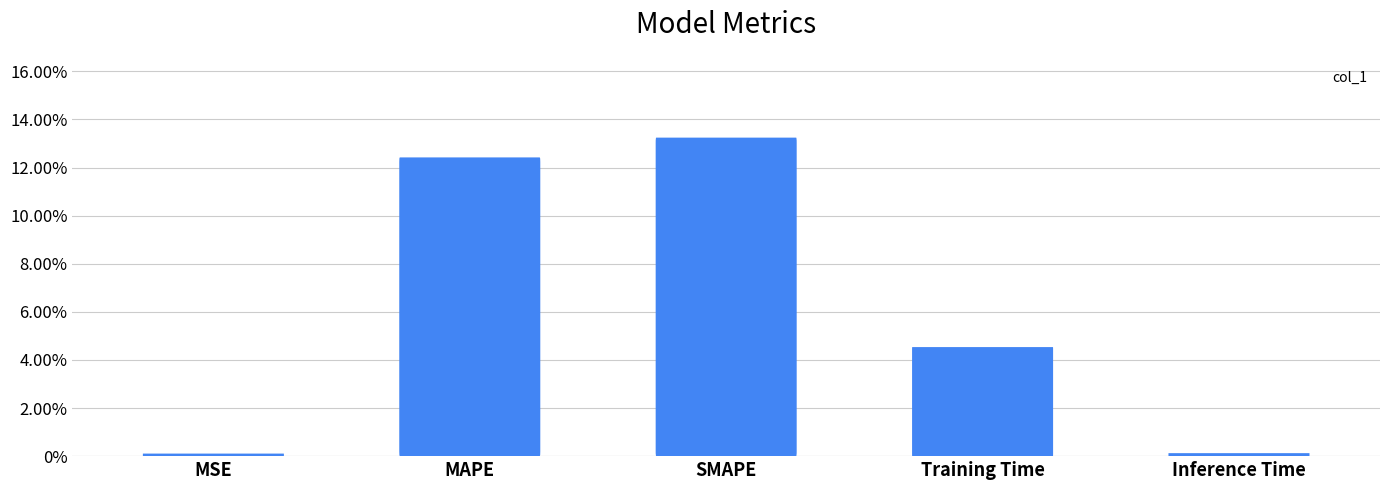

What is the difference between the maximum and minimum values?

0.1